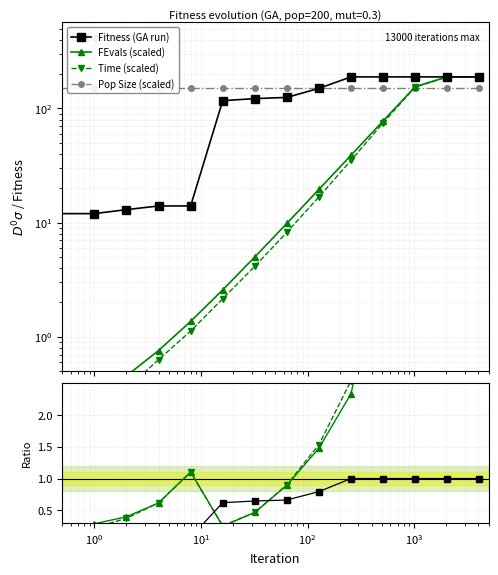

What is the difference between the Fitness values at 4096 and 16?

72.0